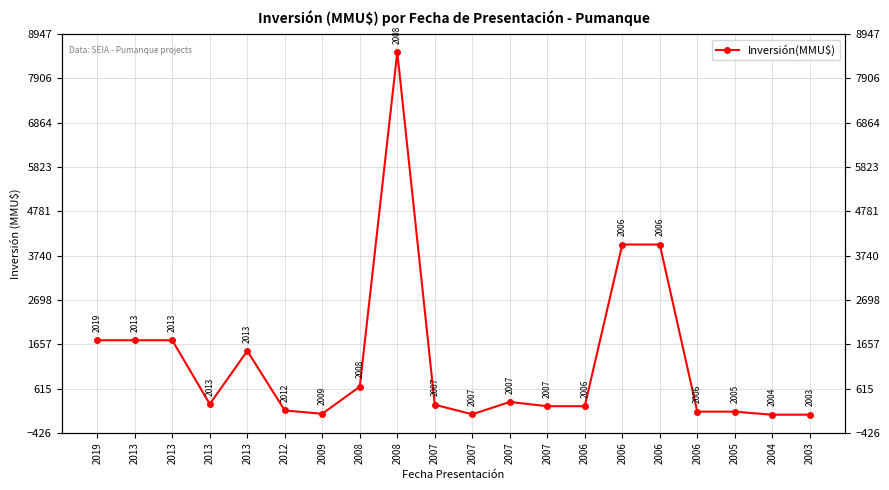

How many interior local valleys (lower than both neighbors) does the data have?

3